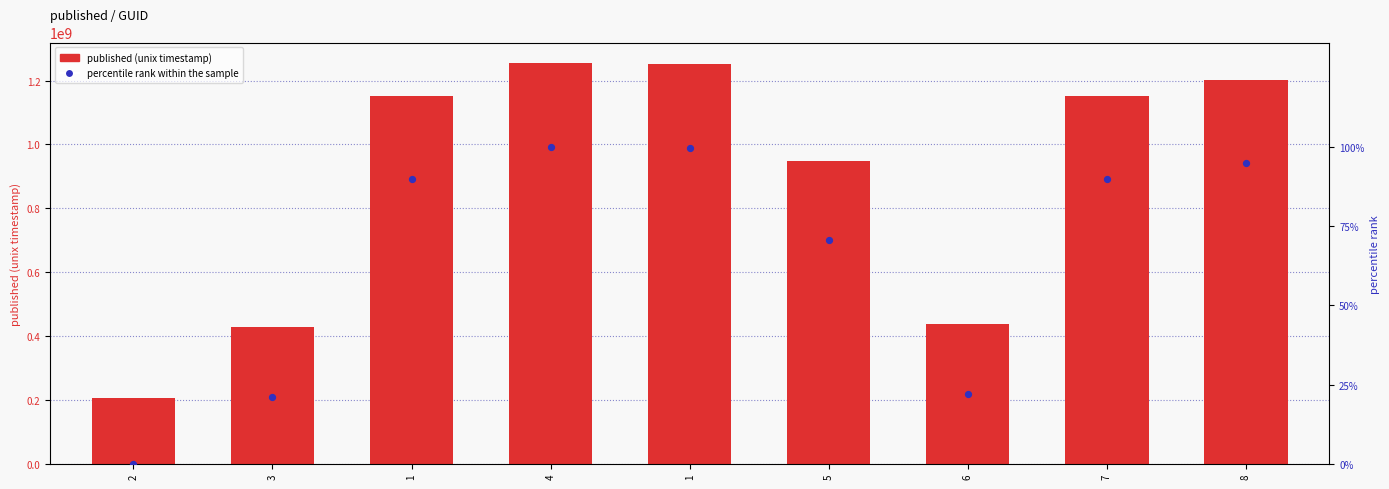

At which category is the sum across all series the highest?

4